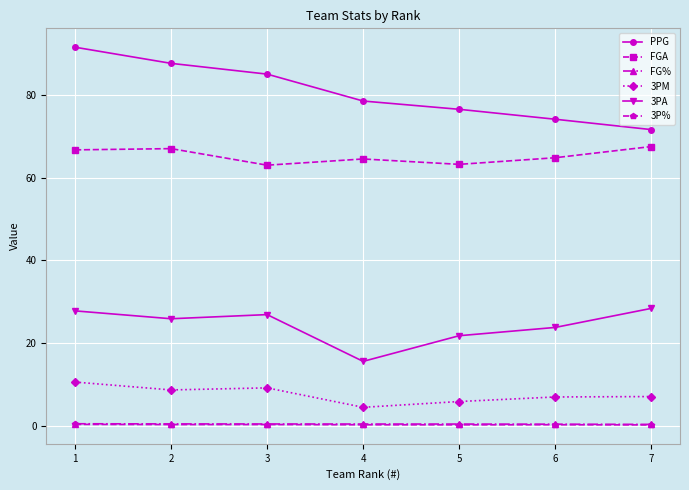

At which category is the sum across all series the highest?

1